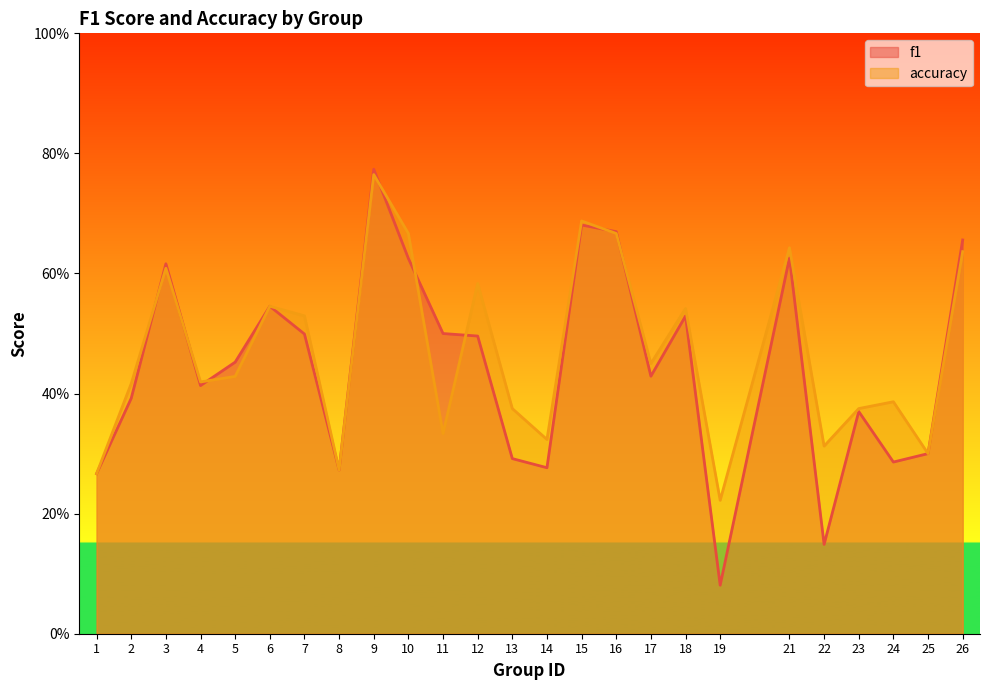

What is the difference between the maximum and minimum values in the f1 series?

0.7